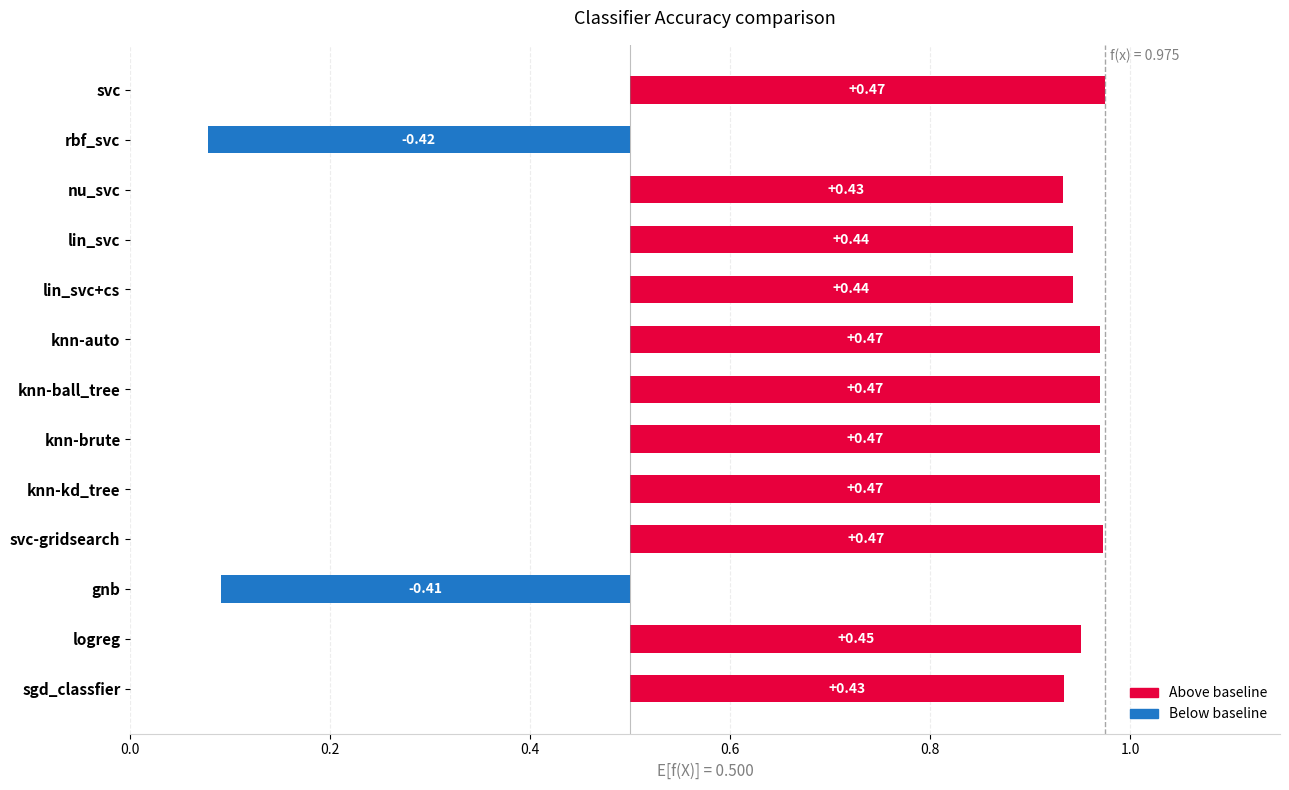

List the labels in order of value, largest first.

svc, svc-gridsearch, knn-auto, knn-ball_tree, knn-brute, knn-kd_tree, logreg, lin_svc, lin_svc+cs, sgd_classfier, nu_svc, gnb, rbf_svc